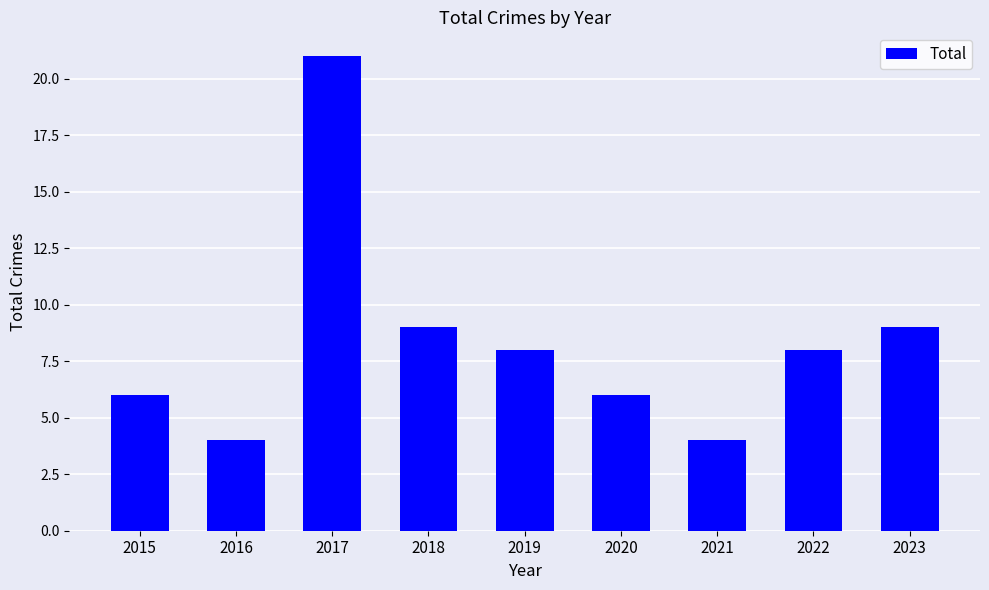

What is the maximum value shown in the chart?

21